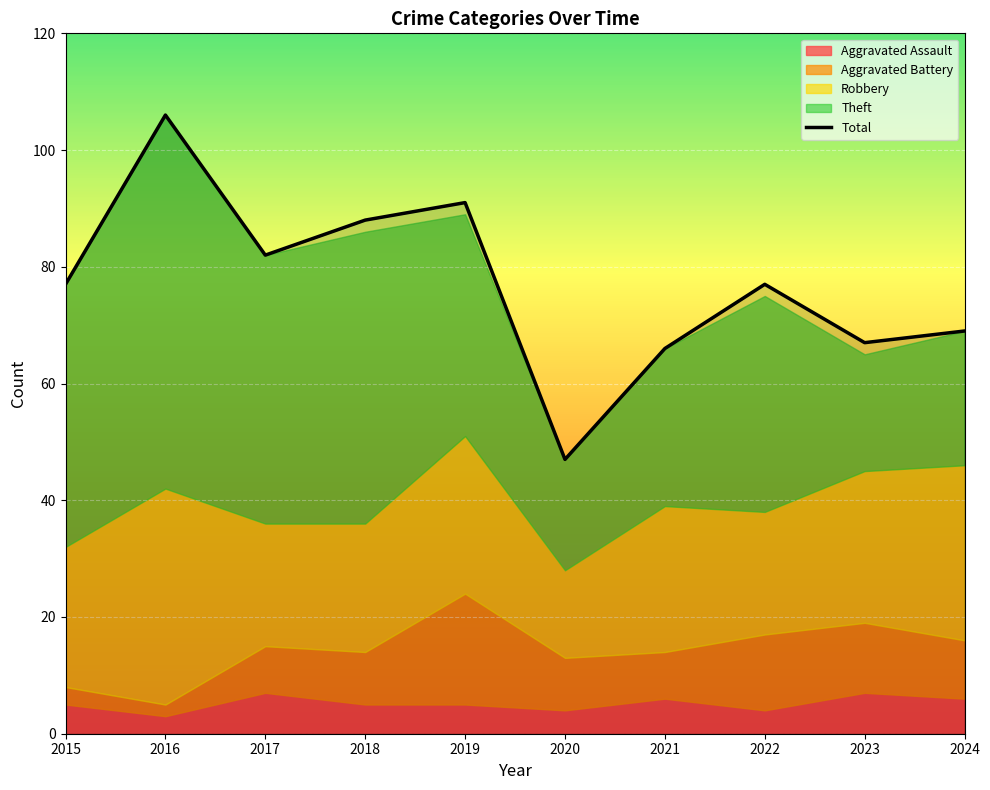

How many lines are shown in the chart?

1